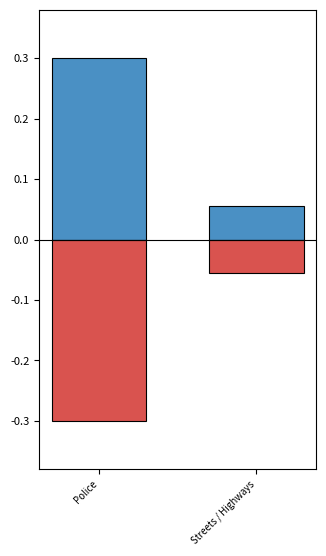

Which label corresponds to the largest value in the chart?

Police